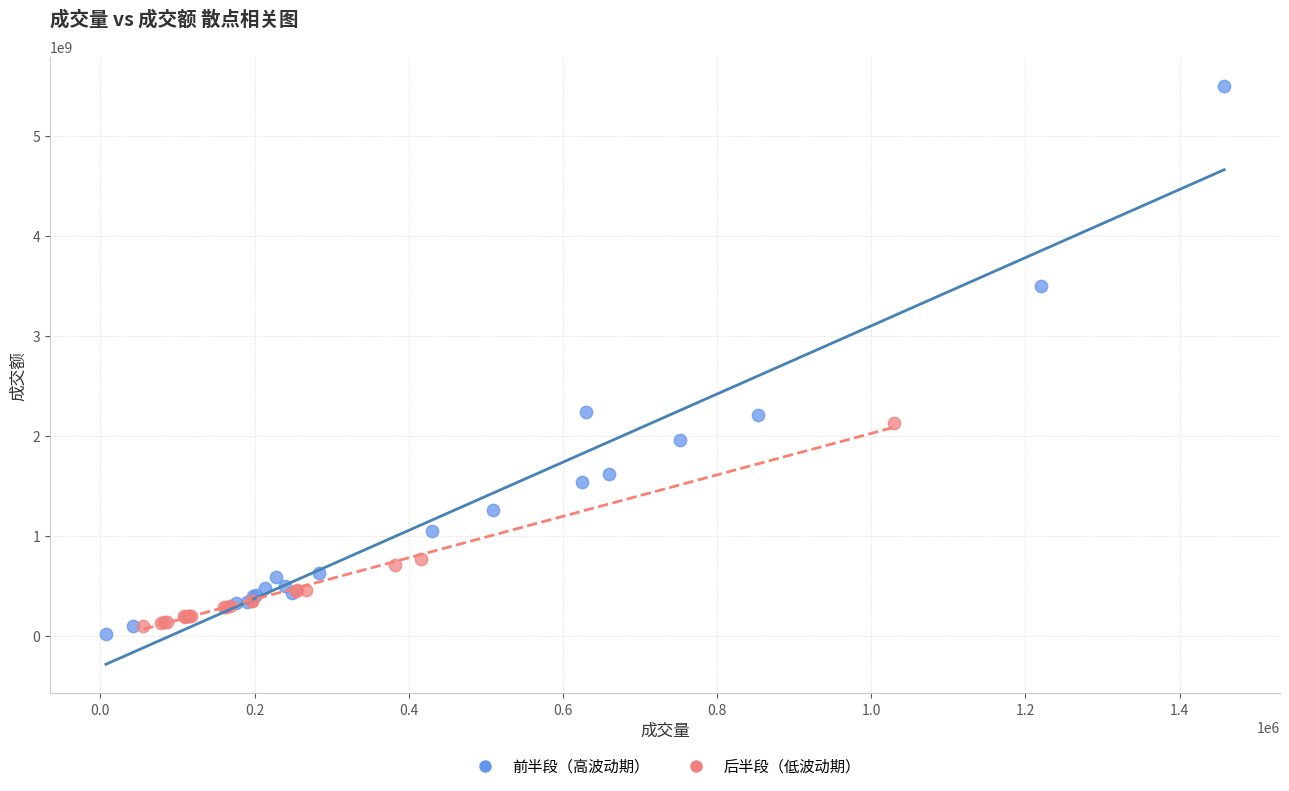

What are all the series names shown in the legend?

前半段（高波动期）, 后半段（低波动期）